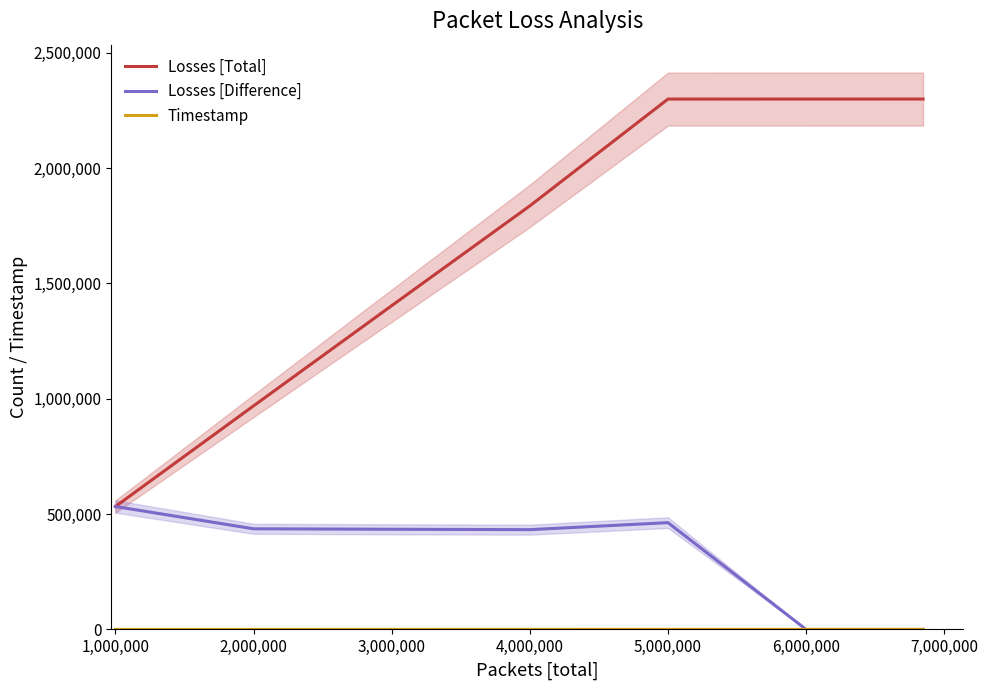

The value of Losses [Difference] at 3,000,000 is 434265.0. True or false?

True